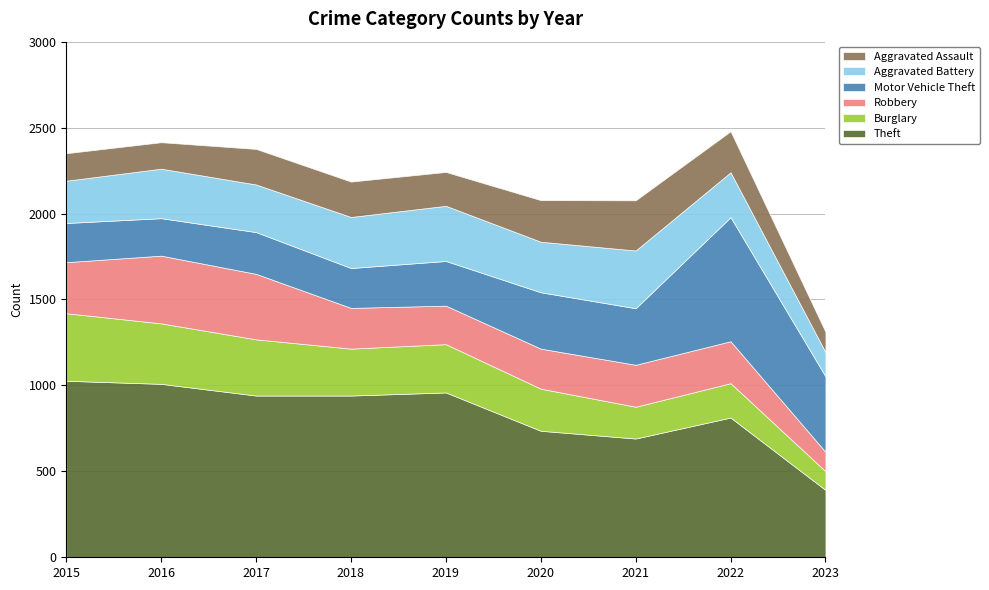

True or false: Burglary and Aggravated Assault cross at least once.

True